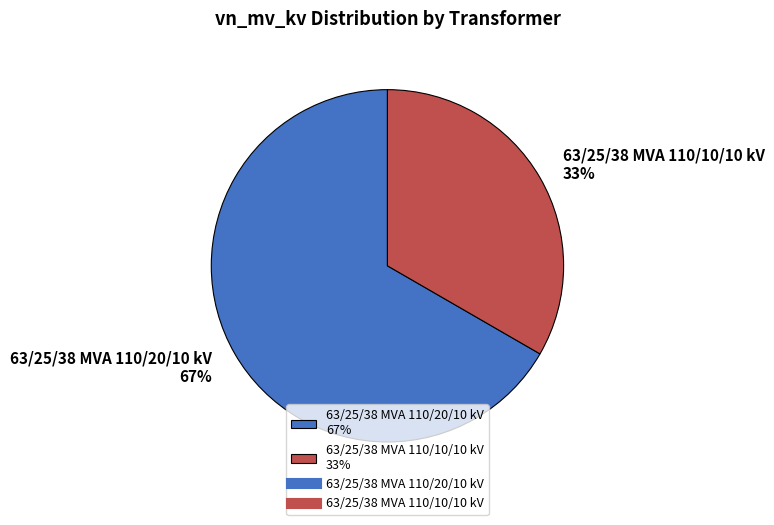

Count the number of slices in the pie.

2